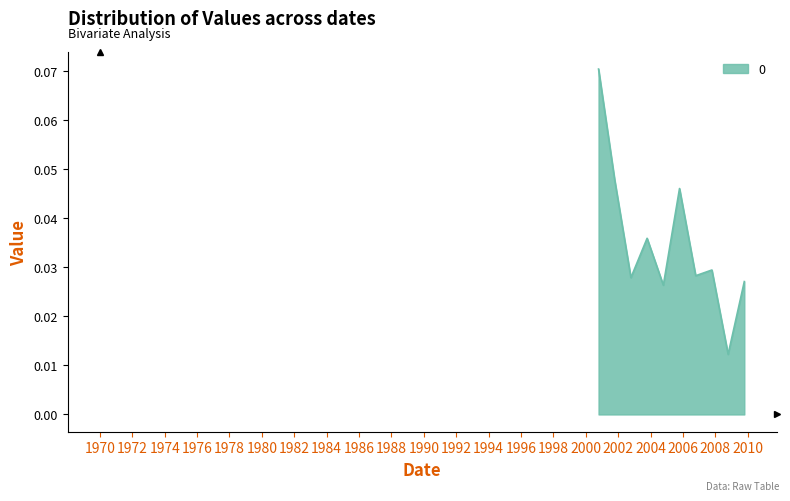

Does the chart have visible grid lines?

No